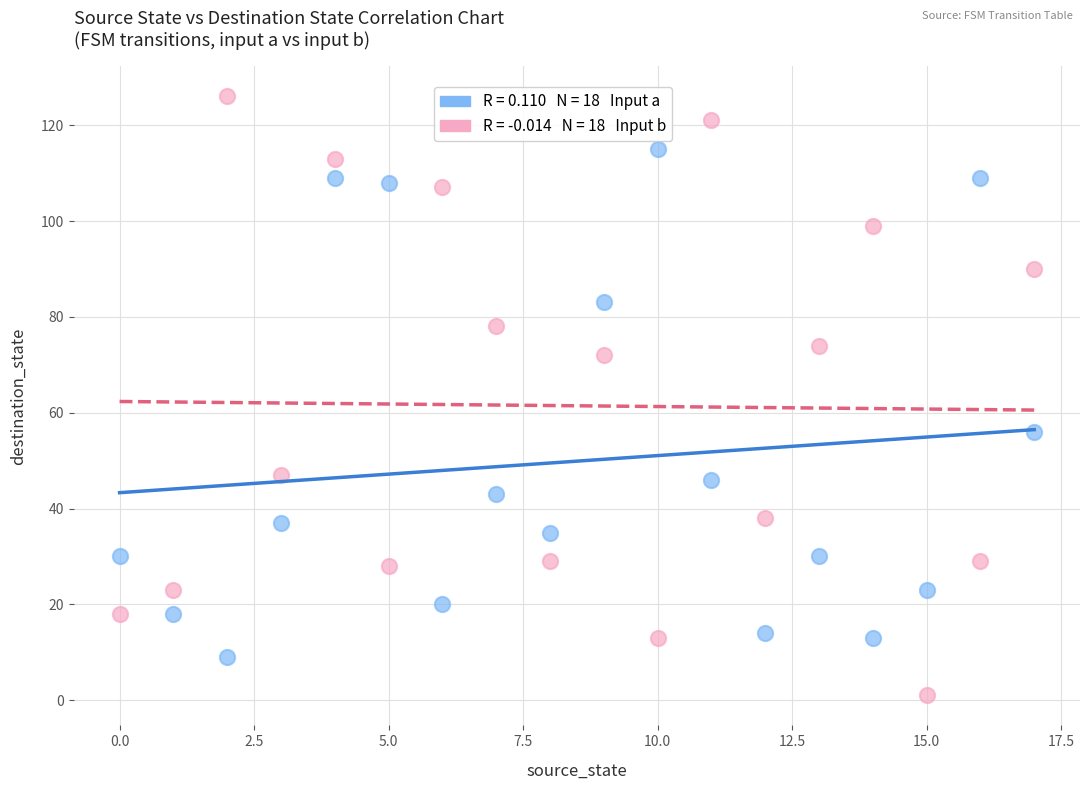

Across all data points, what is the range of Y values (max minus min)?

125